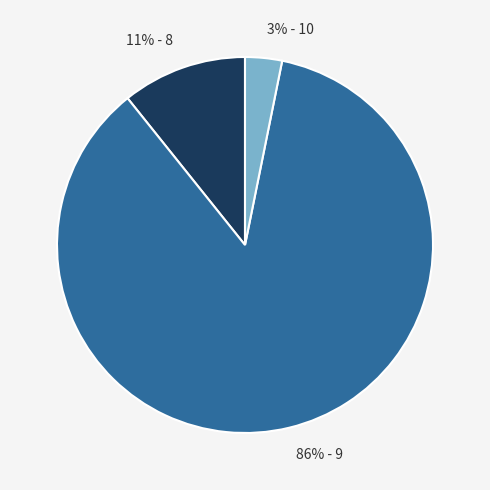

Is there a majority slice in this chart?

Yes